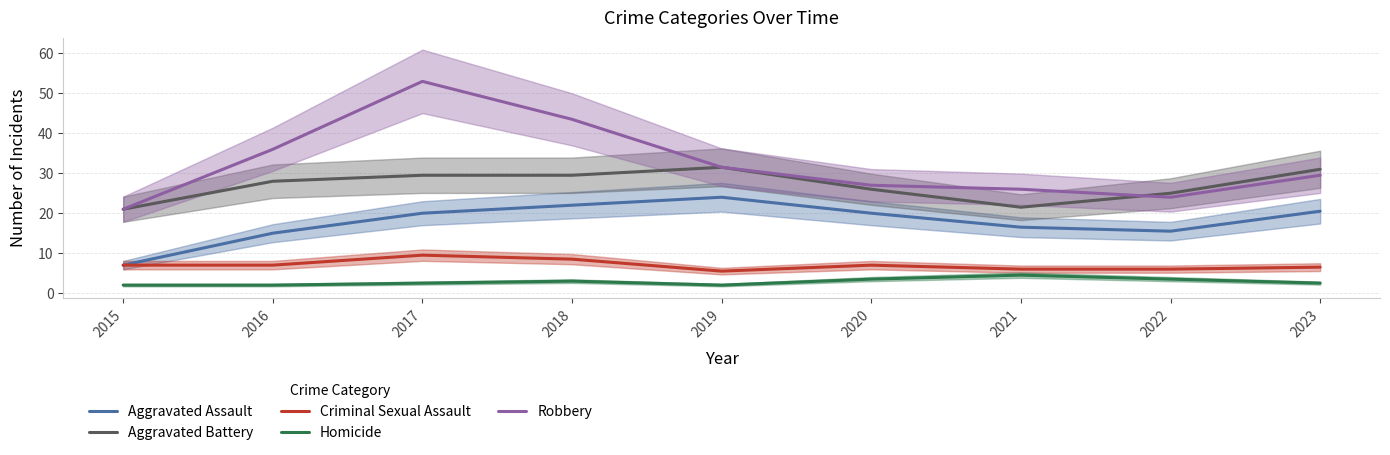

What is the maximum value for Homicide?

4.5